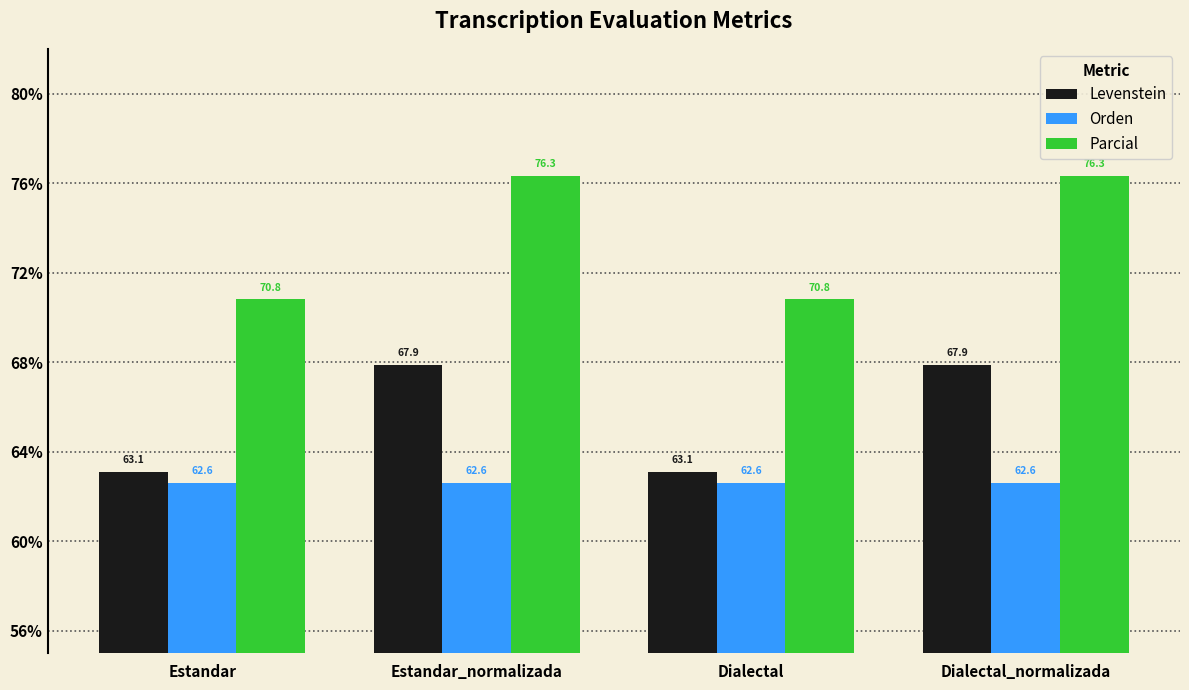

Reading left to right, list all the values displayed in this chart.

Levenstein: Estandar=63.1	Estandar_normalizada=67.9	Dialectal=63.1	Dialectal_normalizada=67.9
Orden: Estandar=62.6	Estandar_normalizada=62.6	Dialectal=62.6	Dialectal_normalizada=62.6
Parcial: Estandar=70.8	Estandar_normalizada=76.3	Dialectal=70.8	Dialectal_normalizada=76.3